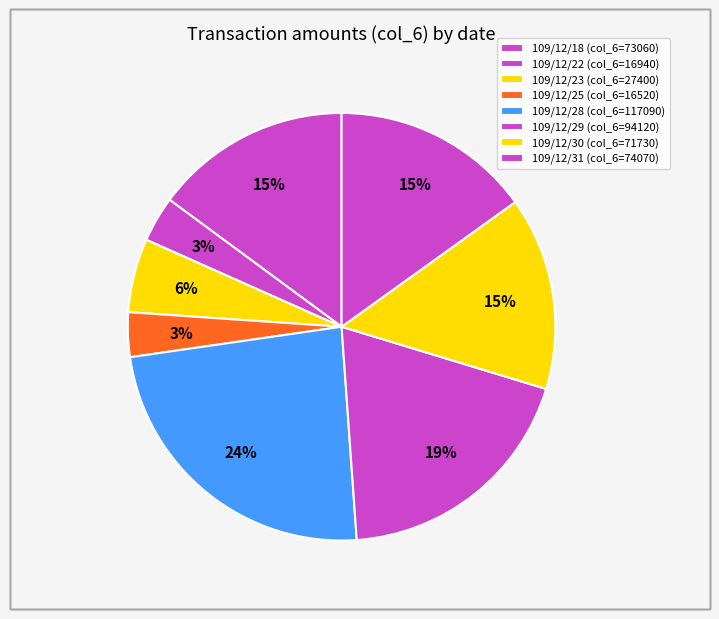

How many segments does this pie chart have?

8